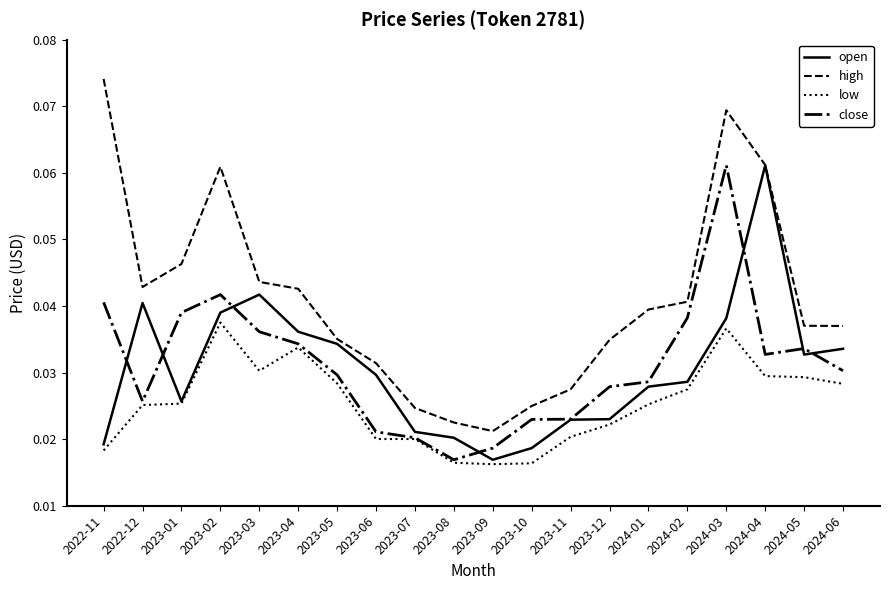

In open, how many points are lower than both neighbors (excluding endpoints)?

3